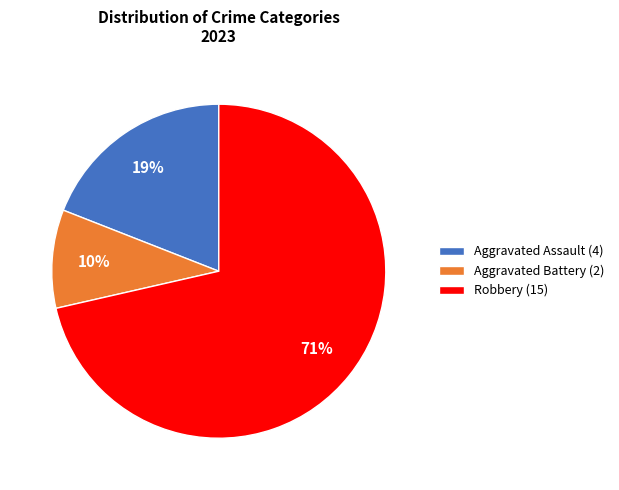

To the nearest percent, what portion does Robbery (15) represent?

71%